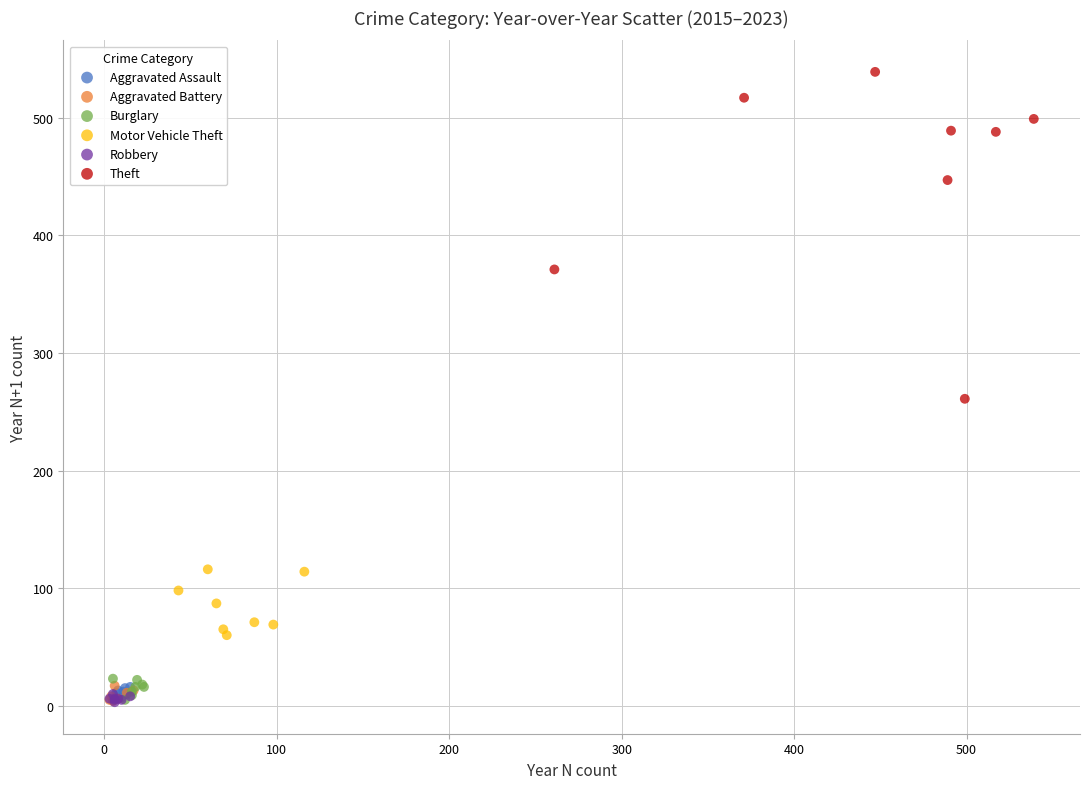

Which series has the widest spread of Y values?

Theft